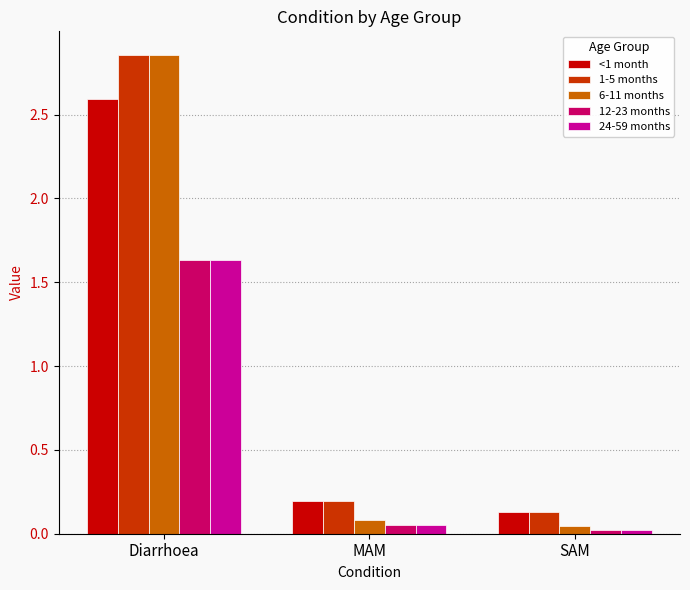

Where is 1-5 months nearest to the value 1?

MAM